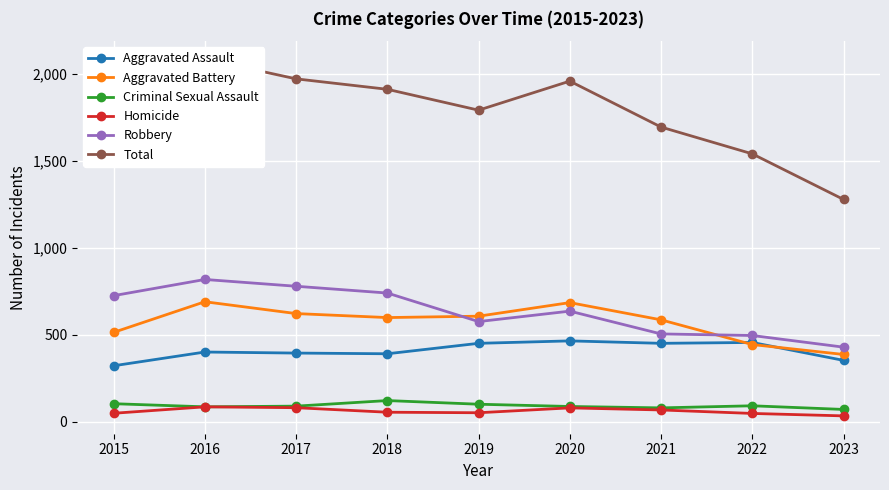

What is the sum of the Total values at 2019 and 2020?

3751